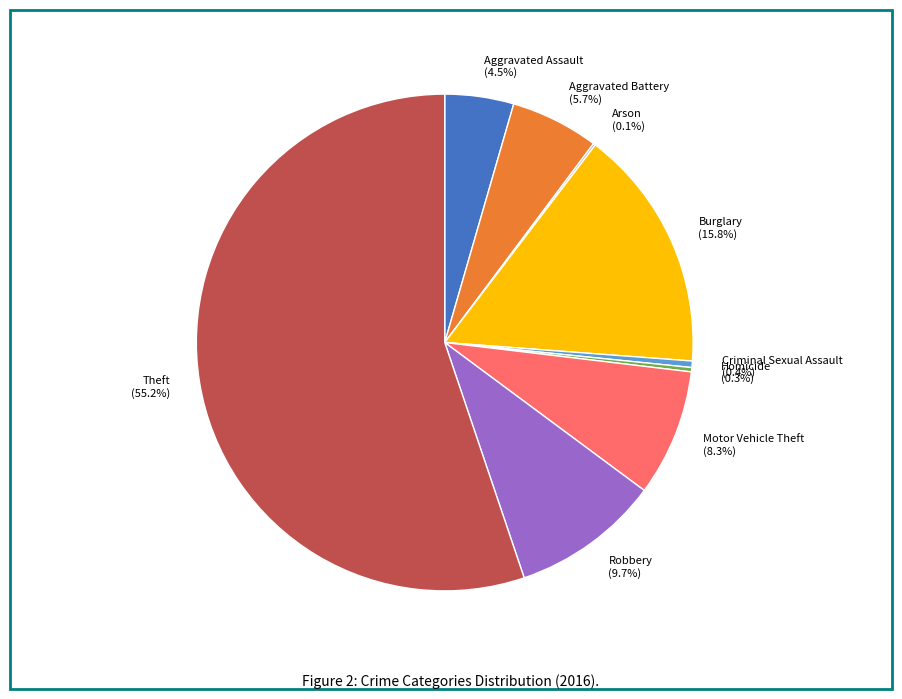

What portion of the pie excludes Criminal Sexual Assault?

99.6%